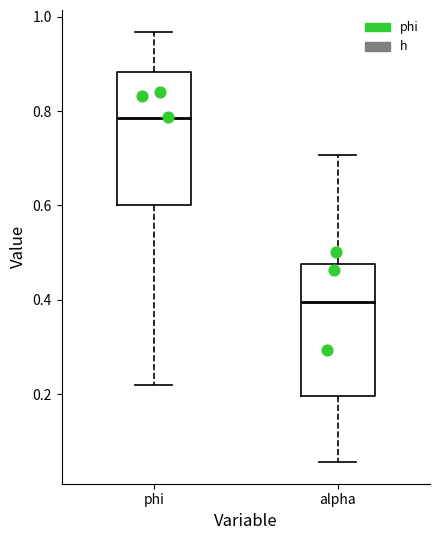

Reading left to right, read every box against the y-axis: the position of its median line, the range the box covers, and the ends of its whiskers. The values are not printed on the chart, so give them approximately, as read against the axis.

phi: median 0.78, box 0.60 to 0.88, whiskers 0.22 to 0.96
alpha: median 0.40, box 0.20 to 0.48, whiskers 0.06 to 0.70